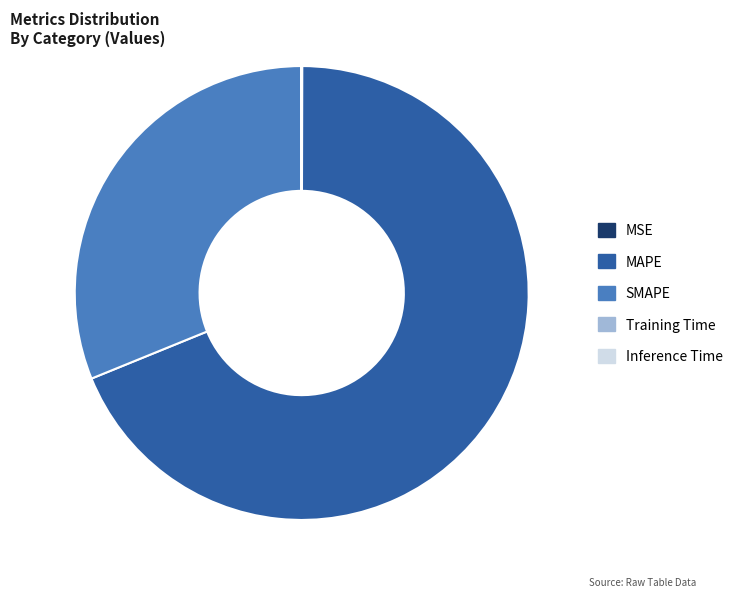

True or false: MAPE accounts for 69% of the total.

True